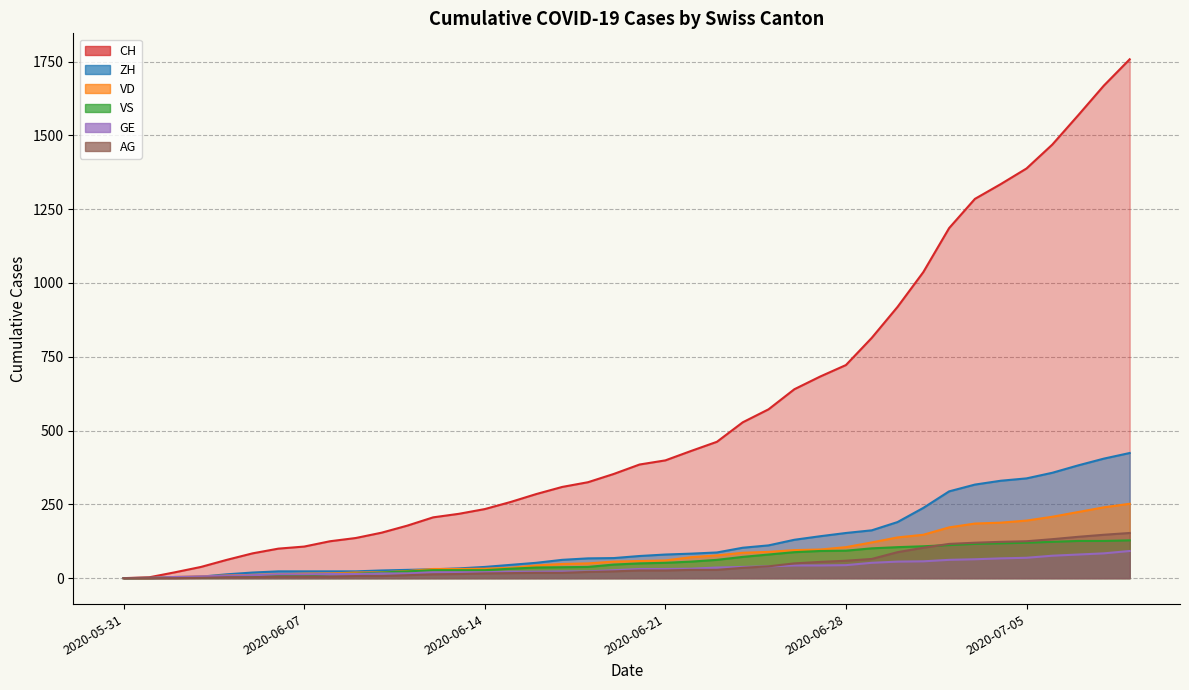

True or false: VD and VS cross at least once.

True